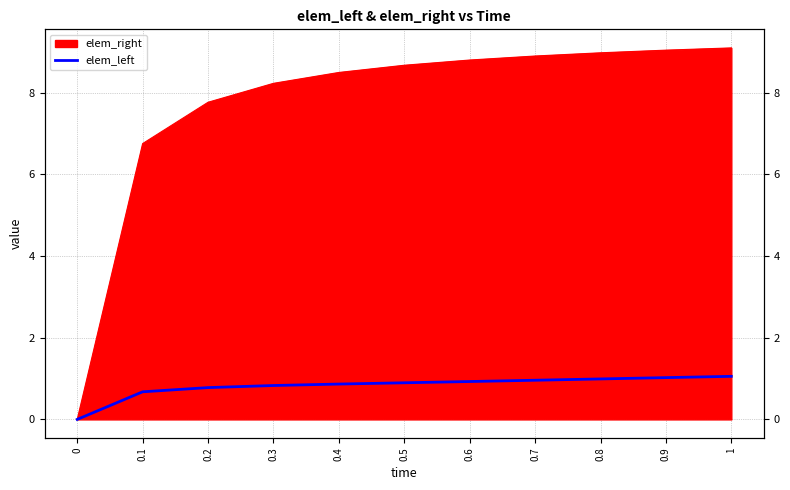

Reading left to right, extract all data points from this chart.

0.0	0.7	0.8	0.8	0.9	0.9	0.9	1.0	1.0	1.0	1.1